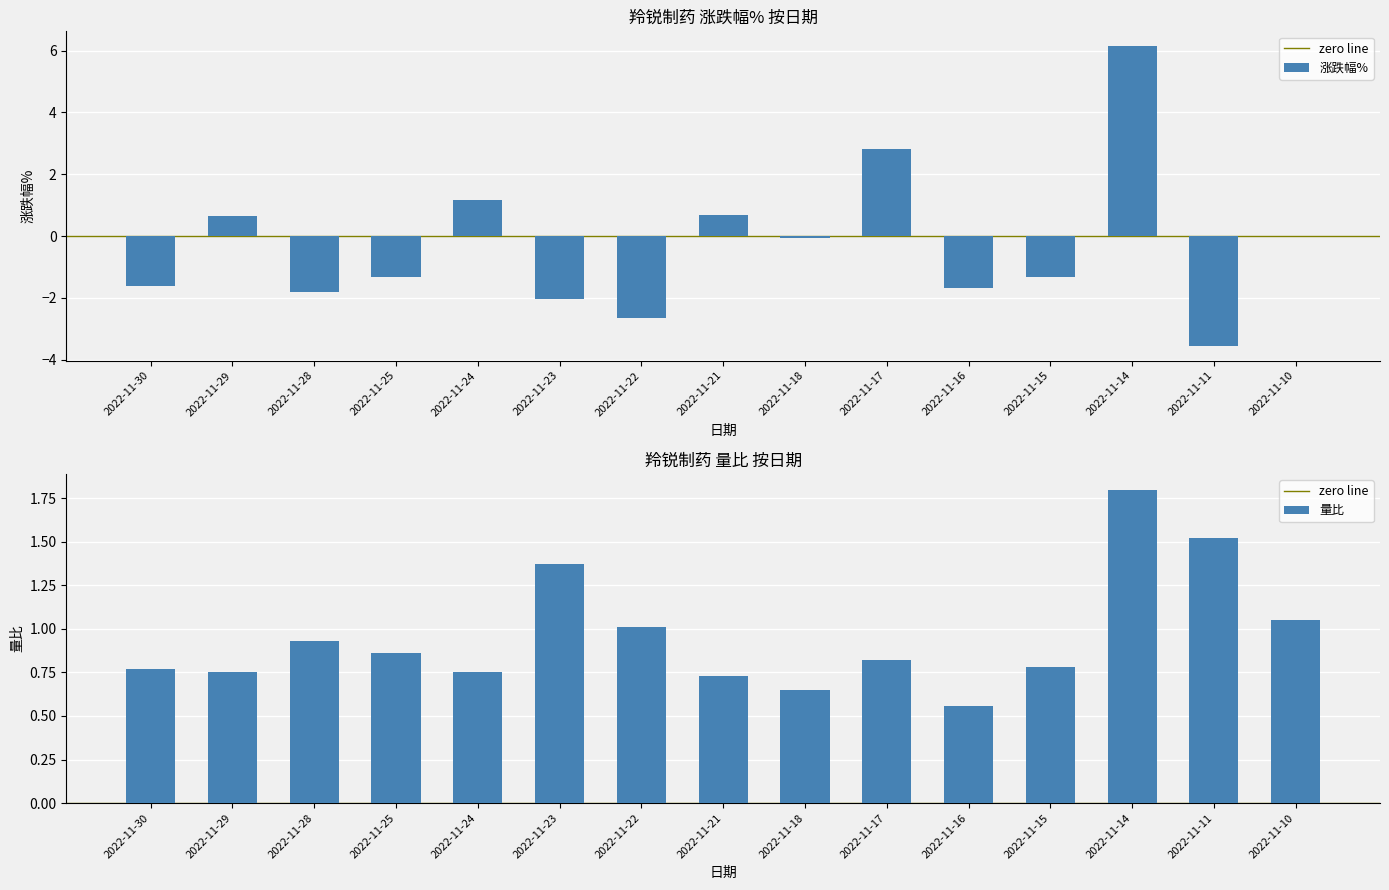

Where does the 涨跌幅% series first go above -1?

2022-11-29